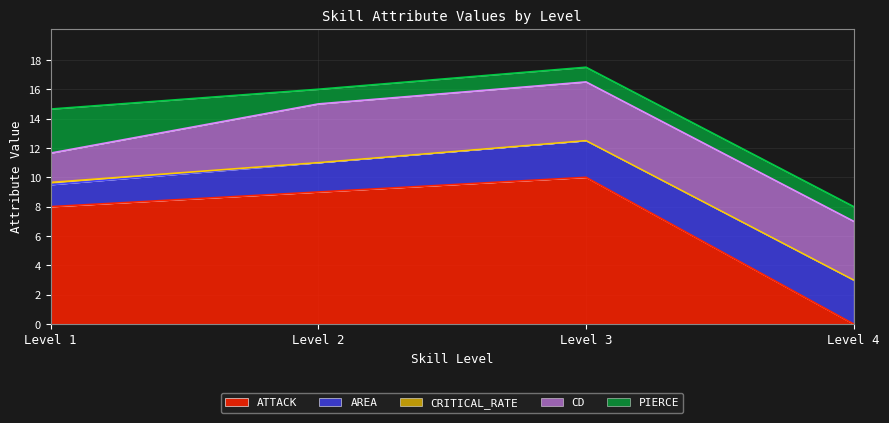

True or false: CD has a value of 4.0 at Level 3.

True